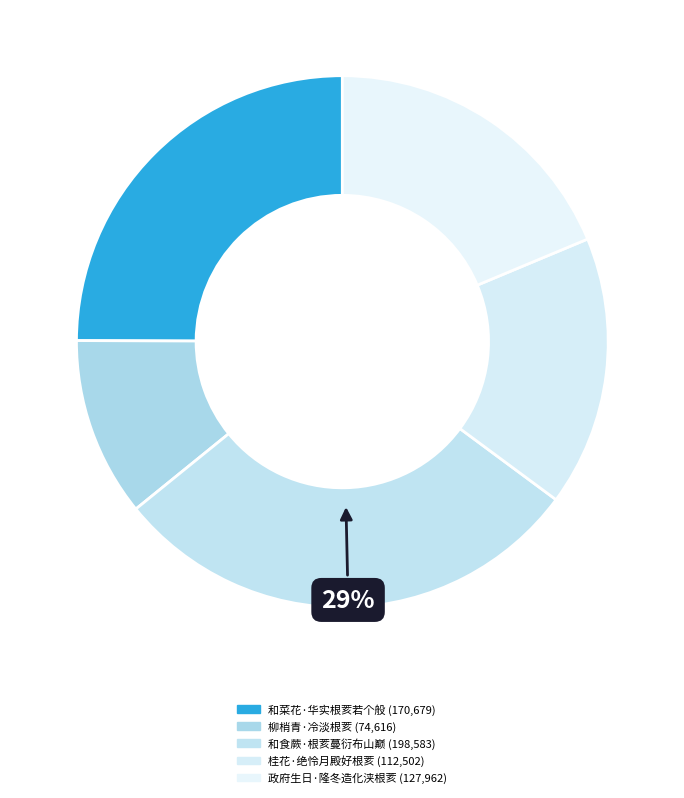

Is it true that 桂花·绝怜月殿好根荄 is 3% of the pie?

False